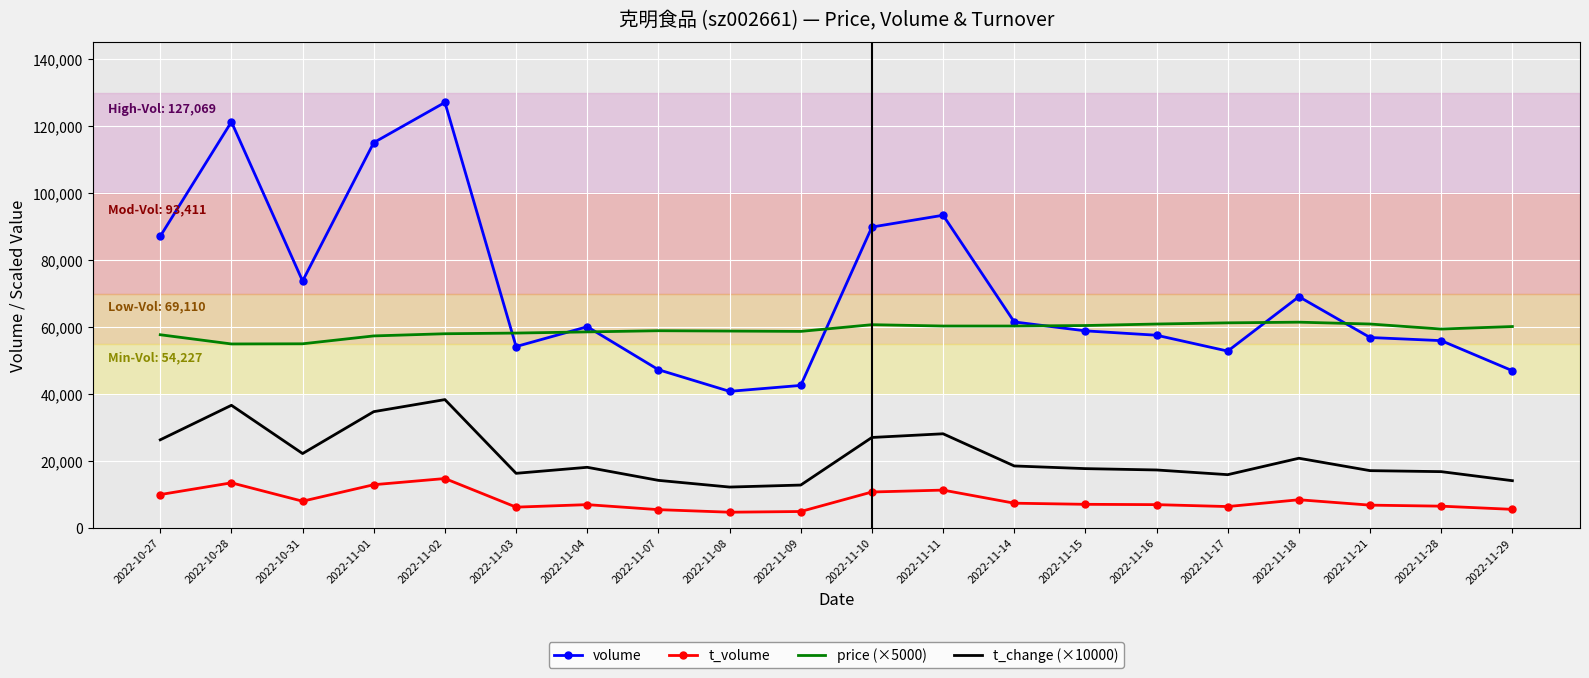

True or false: t_volume and volume intersect in this chart.

False